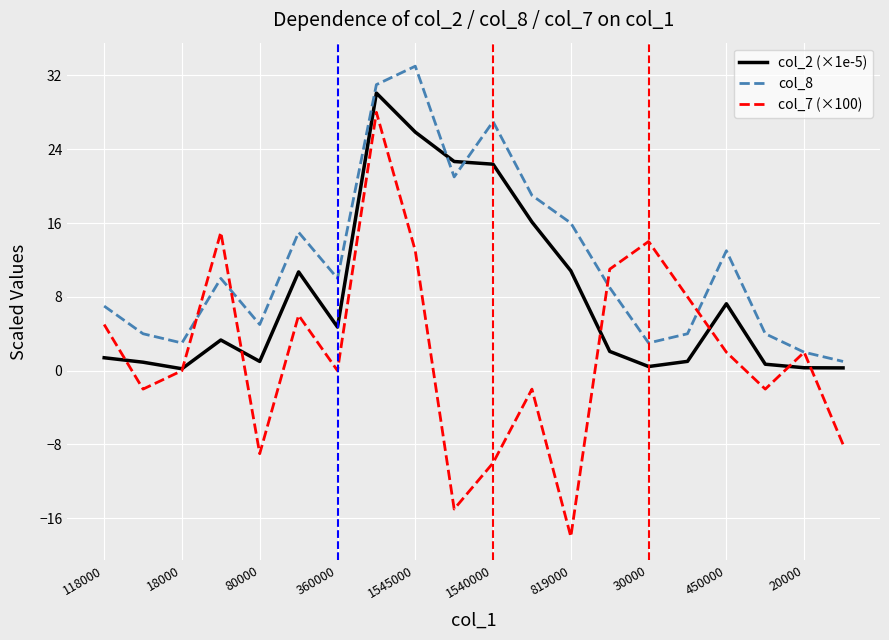

Which series has the widest spread of values?

col_7 (×100)